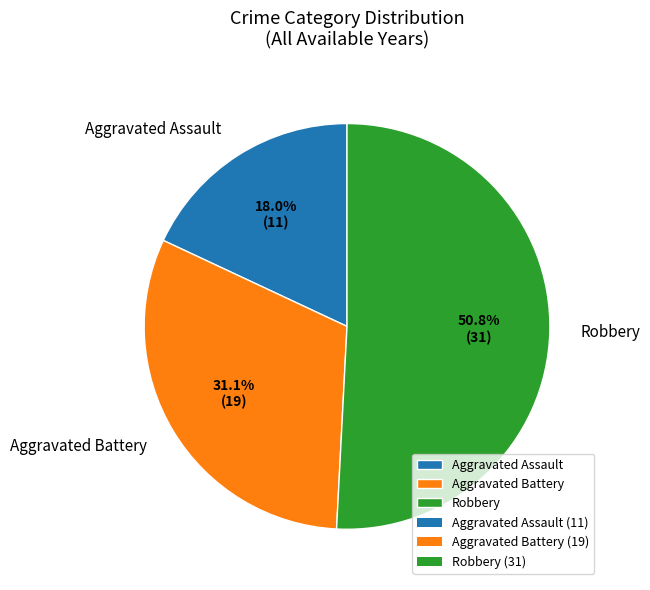

Count the number of slices in the pie.

3